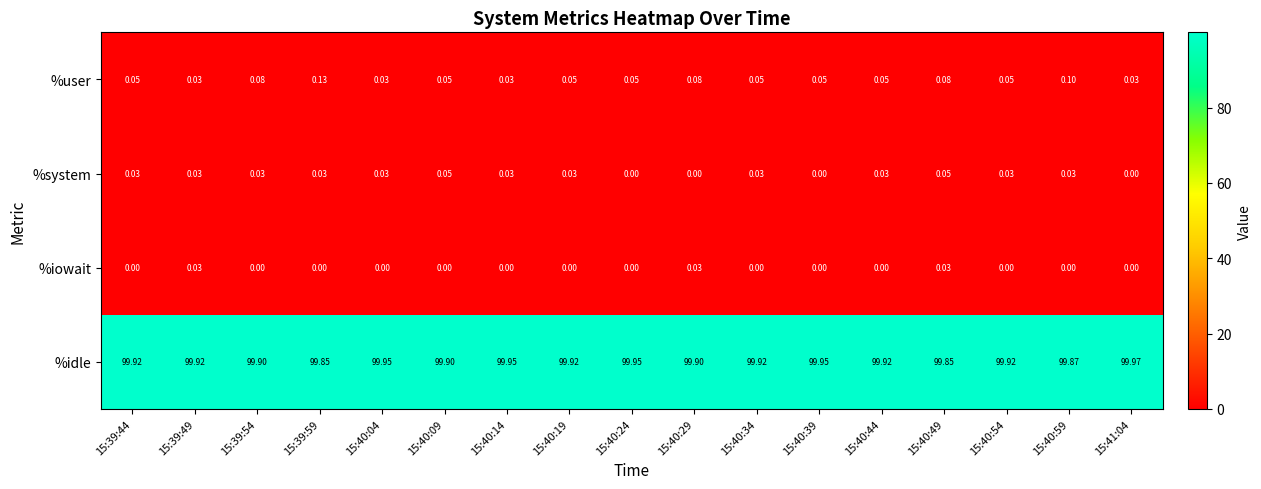

Which series has the widest spread of values?

%idle